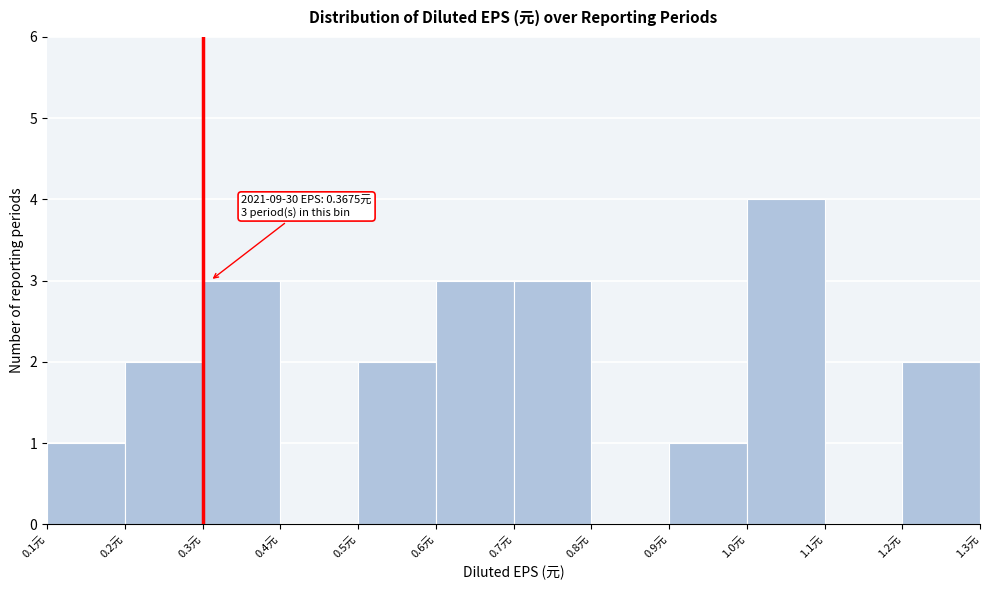

Over which range of the x-axis is the bar tallest?

1.0 to 1.1